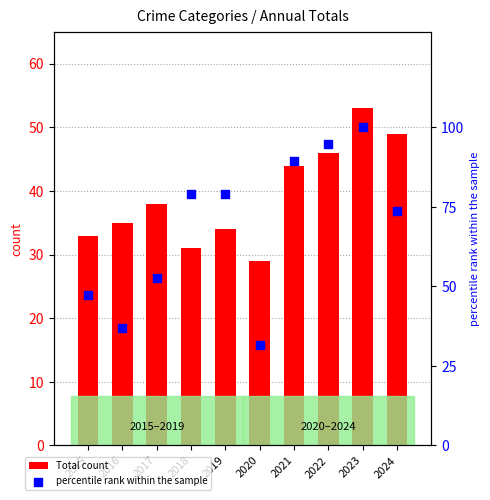

What are all the series names shown in the legend?

Total count, percentile rank within the sample